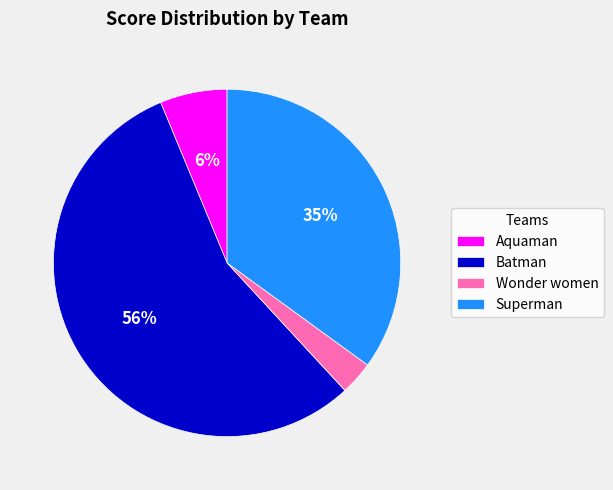

True or false: Aquaman accounts for 6% of the total.

True